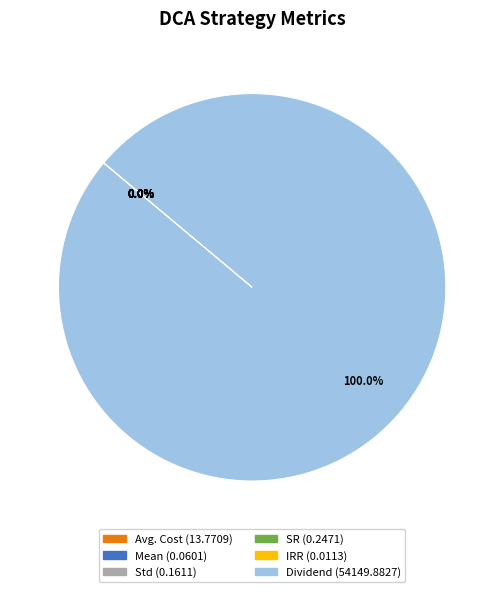

Which slice is the largest?

Dividend